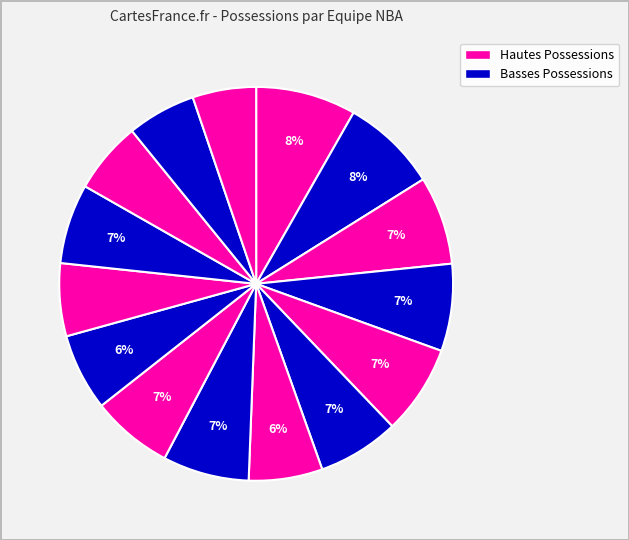

How many segments does this pie chart have?

15